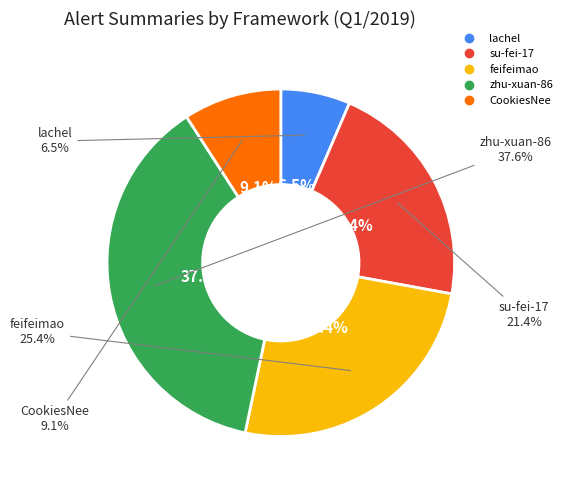

Is CookiesNee the majority of the pie?

No